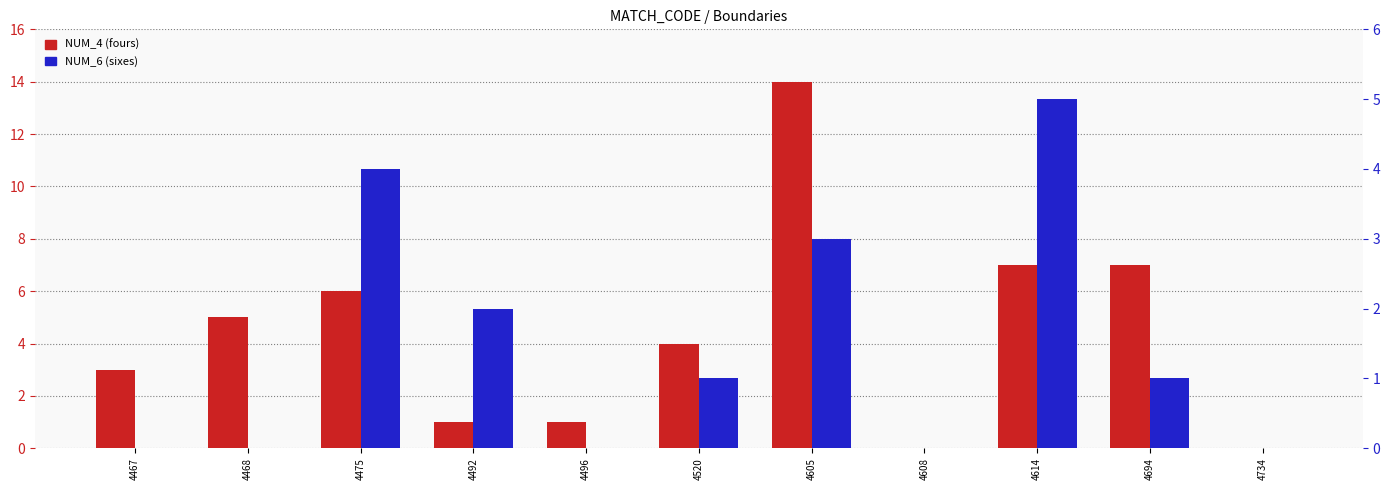

List the series in order of their overall mean, highest first.

NUM_4, NUM_6